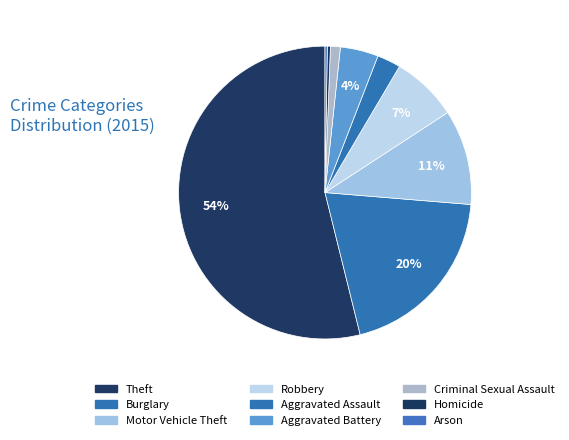

Is there a majority slice in this chart?

Yes